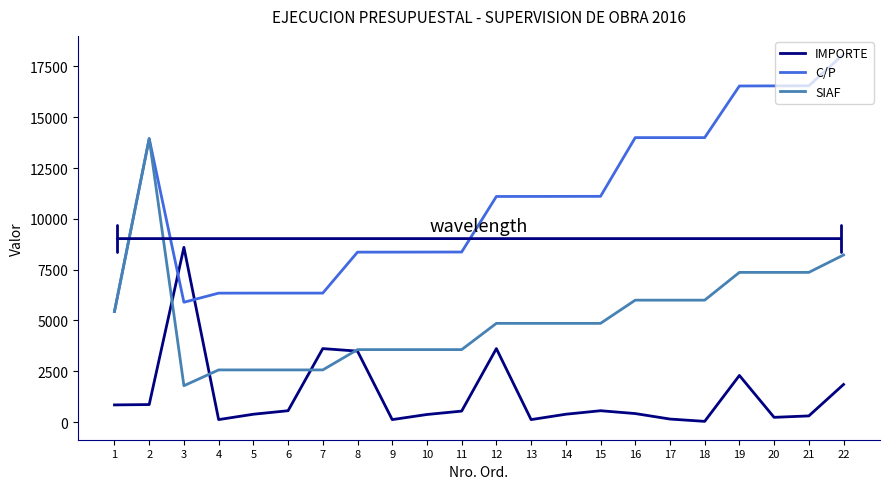

Rank the series at 19 from highest to lowest value.

C/P, SIAF, IMPORTE